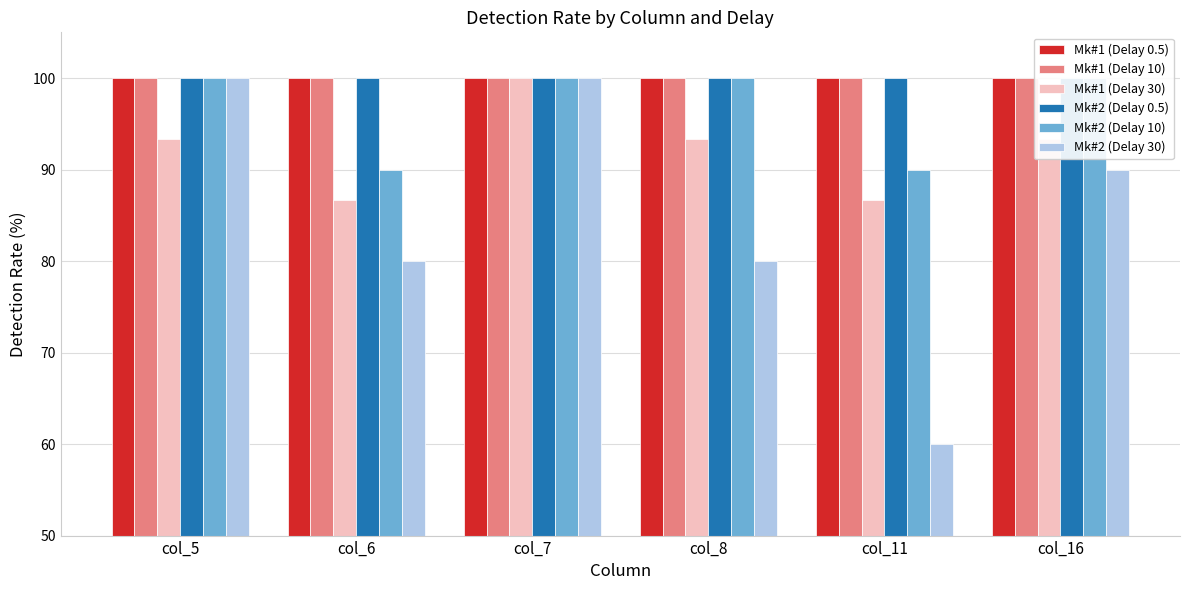

What is the total value across all series at col_11?

536.7